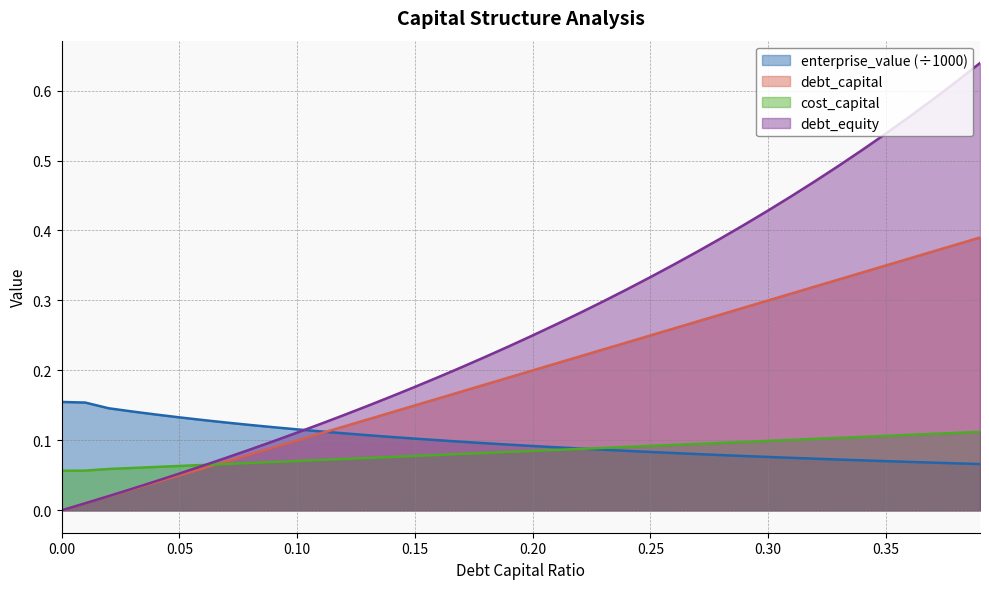

The value of debt_equity at 0.17 is 0.2. True or false?

True